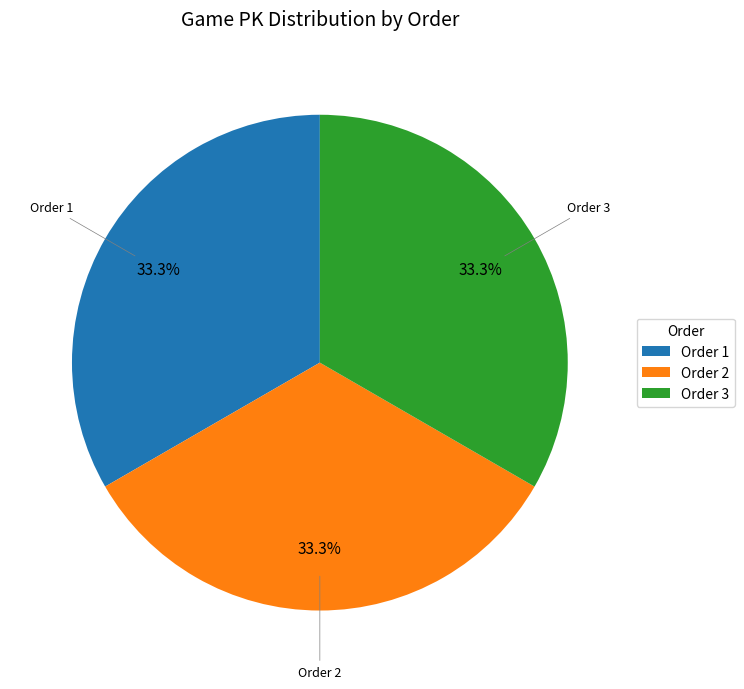

Is there any slice that represents more than half of the pie?

No